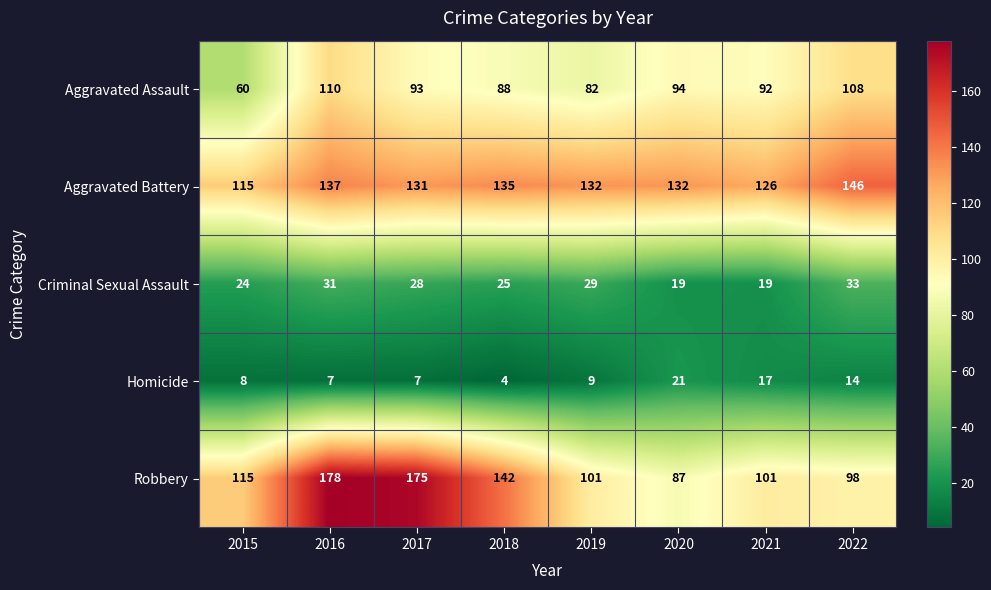

What is the approximate value of Aggravated Battery at 2016, to the nearest 5?

135